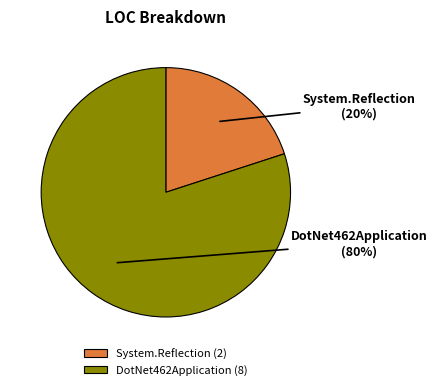

Is it true that System.Reflection is 20% of the pie?

True